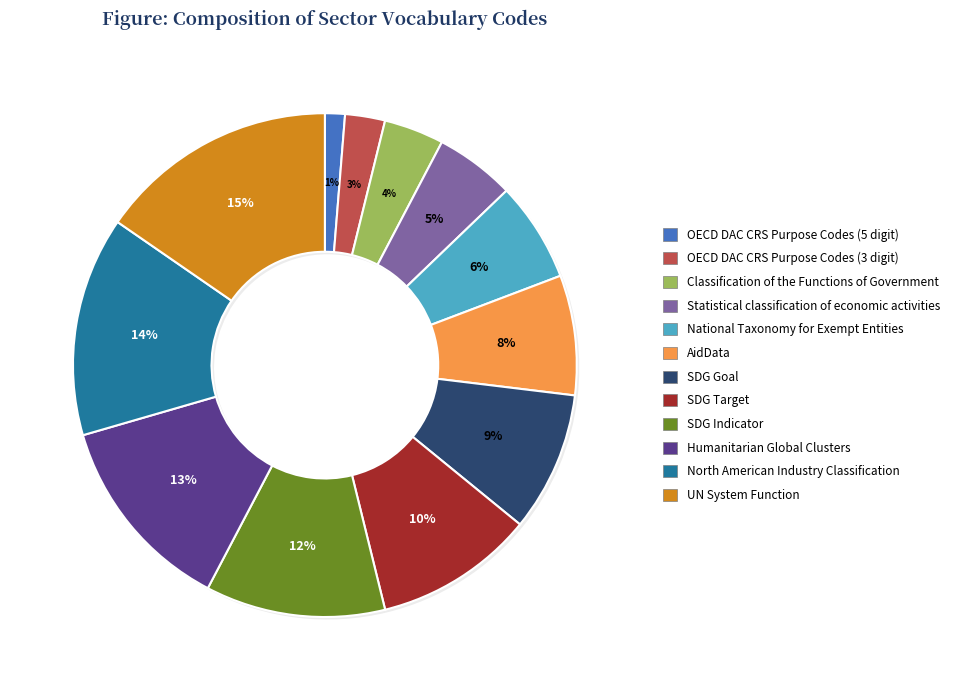

To the nearest percent, what percentage of the pie is OECD DAC CRS Purpose Codes (5 digit)?

1%